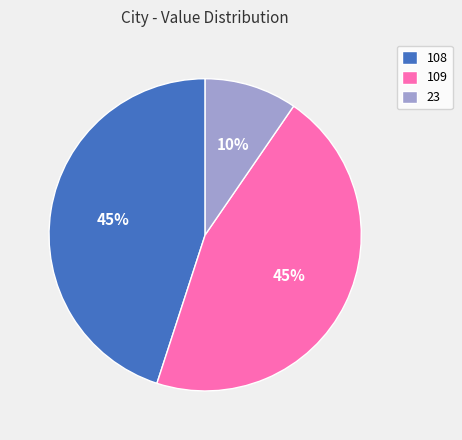

Does 109 account for over 50% of the chart?

No